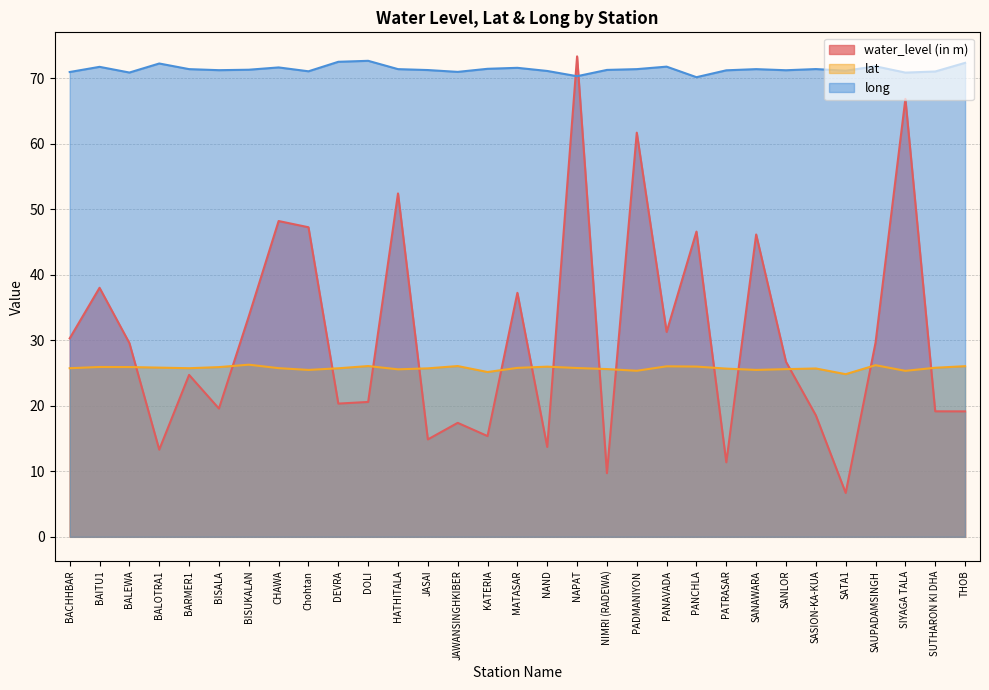

True or false: long has a value of 71.2 at SATA1.

True